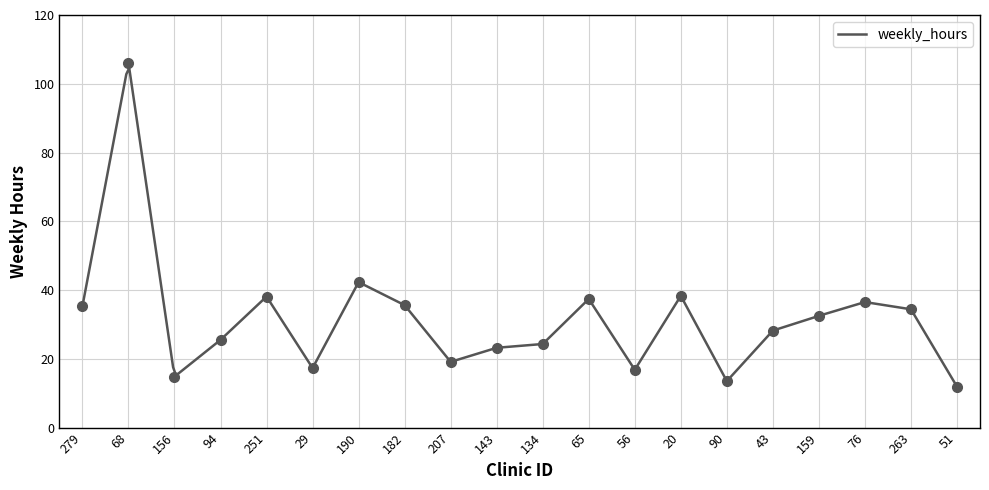

What is the difference between the second highest and second lowest values?

28.8